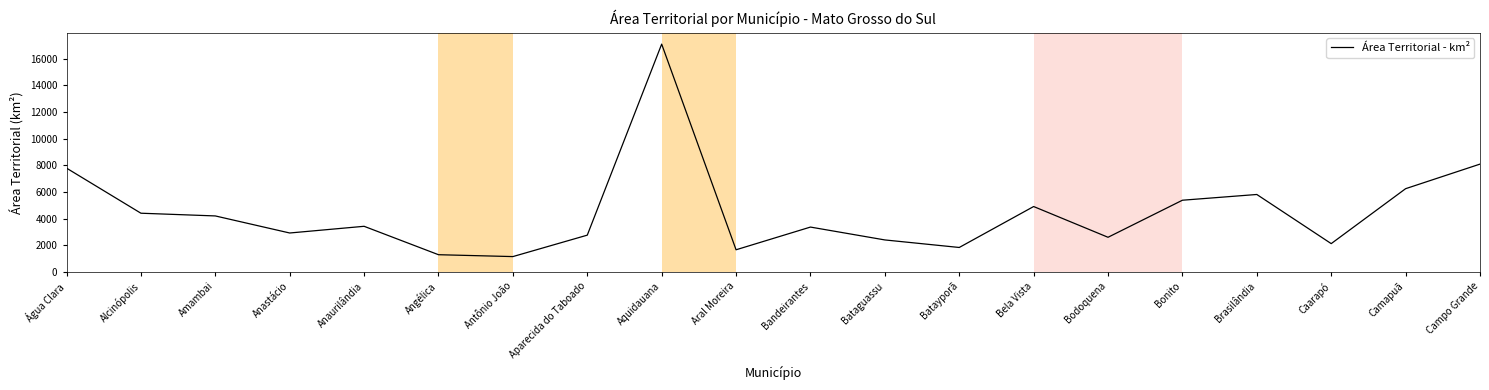

Count the number of data series in this chart.

1